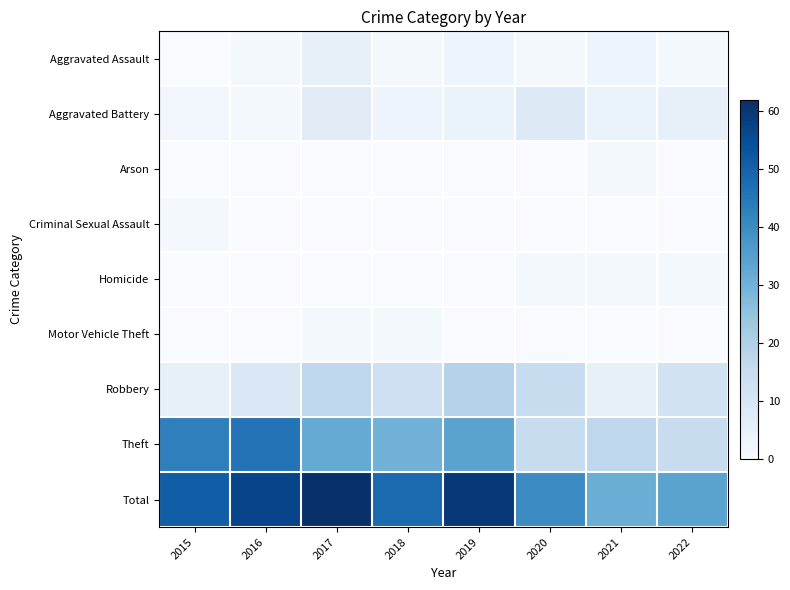

Reading left to right, what are all the values shown in this chart?

Aggravated Assault: 2015=0	2016=1	2017=5	2018=1	2019=3	2020=1	2021=3	2022=1
Aggravated Battery: 2015=2	2016=1	2017=7	2018=3	2019=4	2020=8	2021=4	2022=5
Arson: 2015=0	2016=0	2017=0	2018=0	2019=0	2020=0	2021=1	2022=0
Criminal Sexual Assault: 2015=1	2016=0	2017=0	2018=0	2019=0	2020=0	2021=0	2022=0
Homicide: 2015=0	2016=0	2017=0	2018=0	2019=0	2020=1	2021=1	2022=1
Motor Vehicle Theft: 2015=0	2016=0	2017=1	2018=1	2019=0	2020=0	2021=0	2022=0
Robbery: 2015=5	2016=9	2017=17	2018=13	2019=19	2020=15	2021=5	2022=12
Theft: 2015=43	2016=46	2017=32	2018=30	2019=34	2020=15	2021=17	2022=15
Total: 2015=51	2016=57	2017=62	2018=48	2019=60	2020=40	2021=31	2022=34